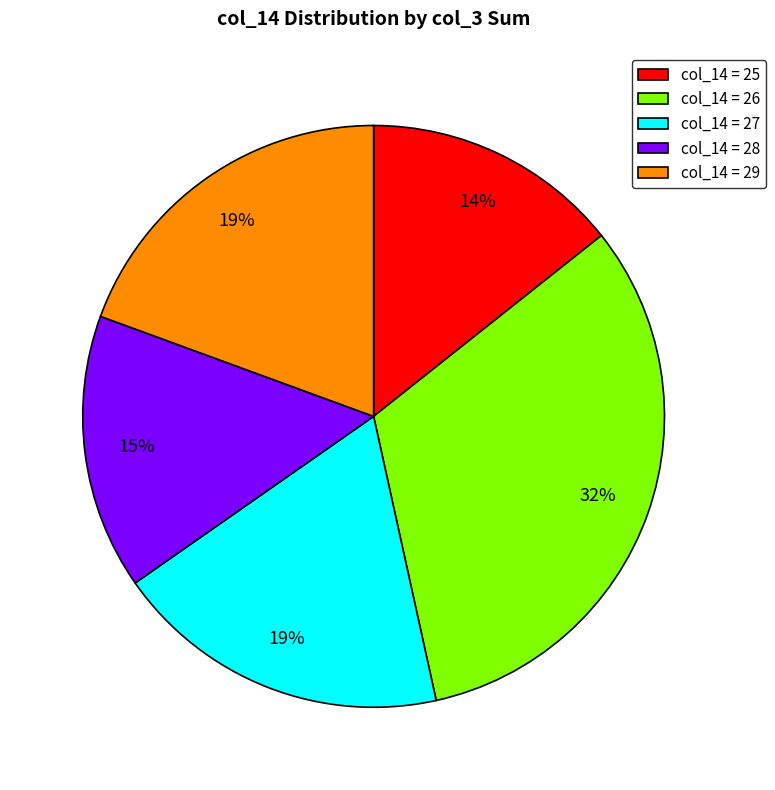

Is there a majority slice in this chart?

No